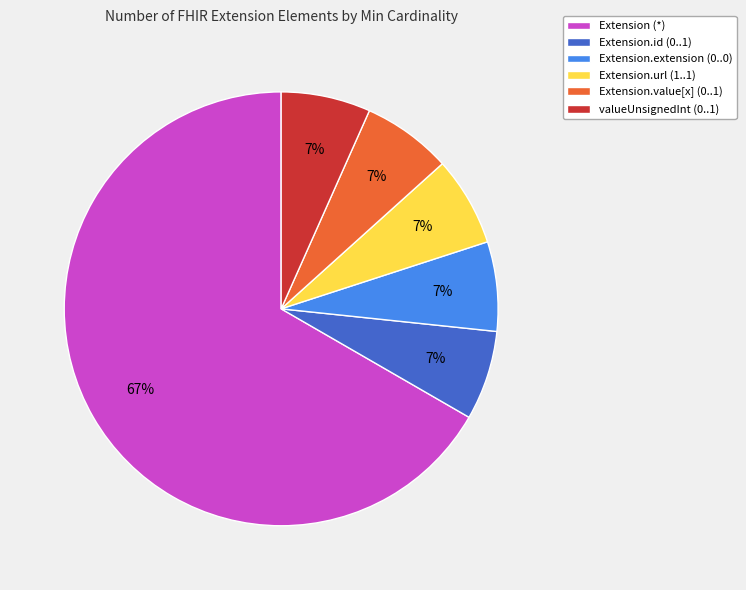

What is the largest slice in the pie chart?

Extension (*)